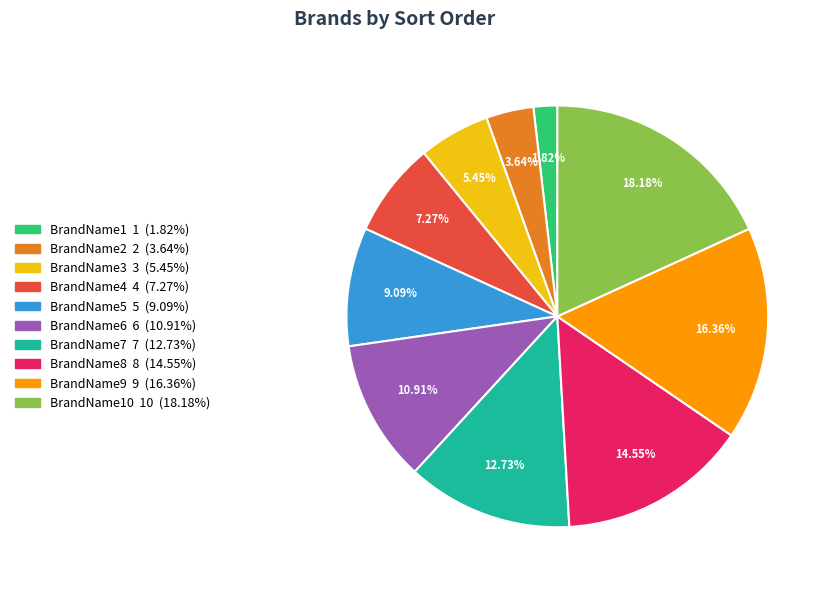

To the nearest percent, what is the difference between the largest and smallest slice percentages?

16%